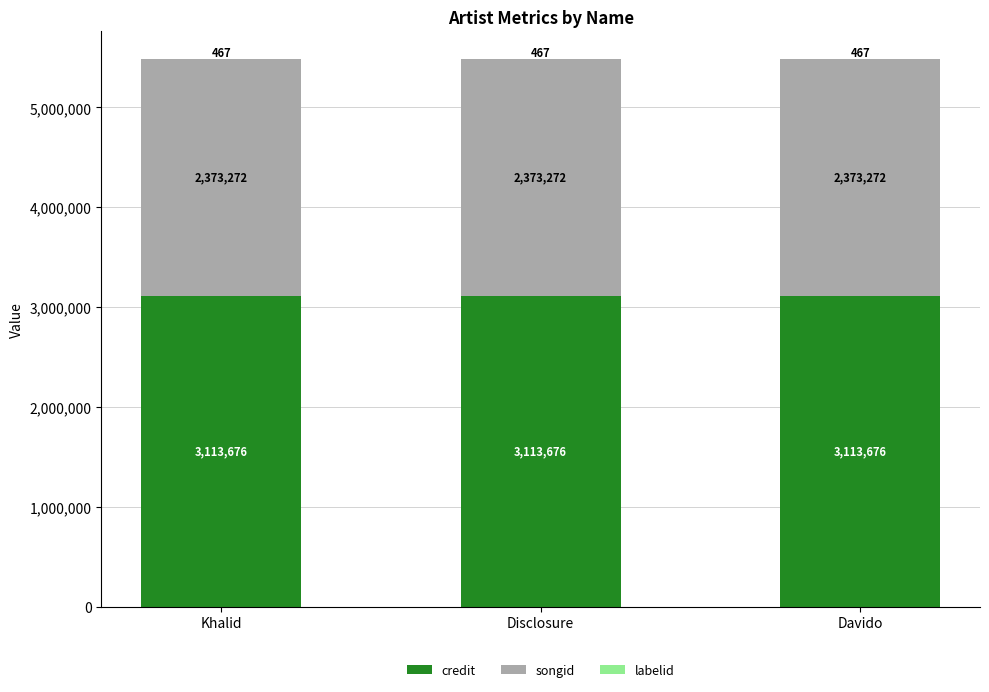

What is the maximum value for credit?

3113676